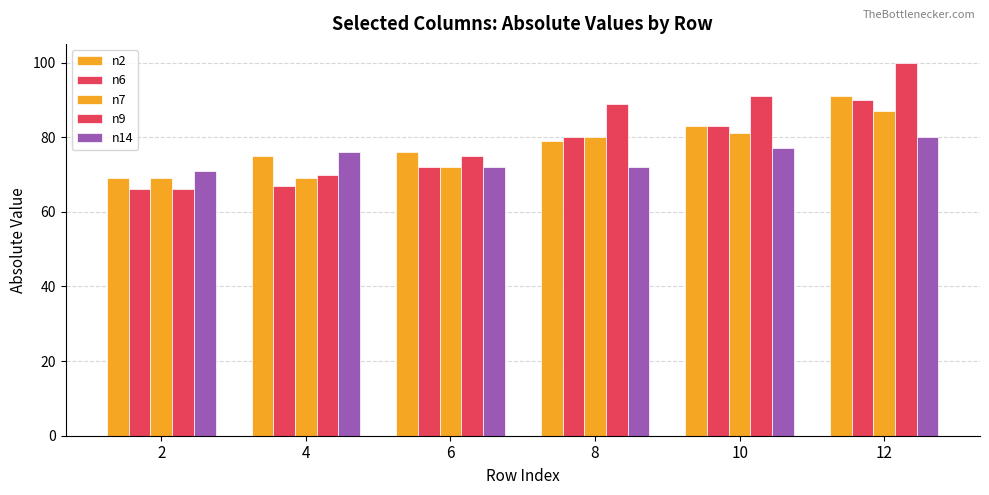

How many values in the n2 series are below 79?

3